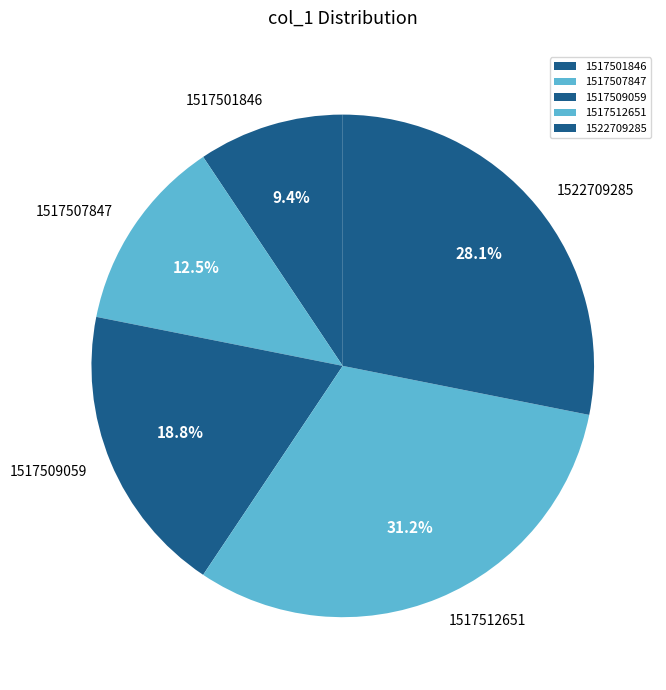

Between 1522709285 and 1517507847, which is larger?

1522709285